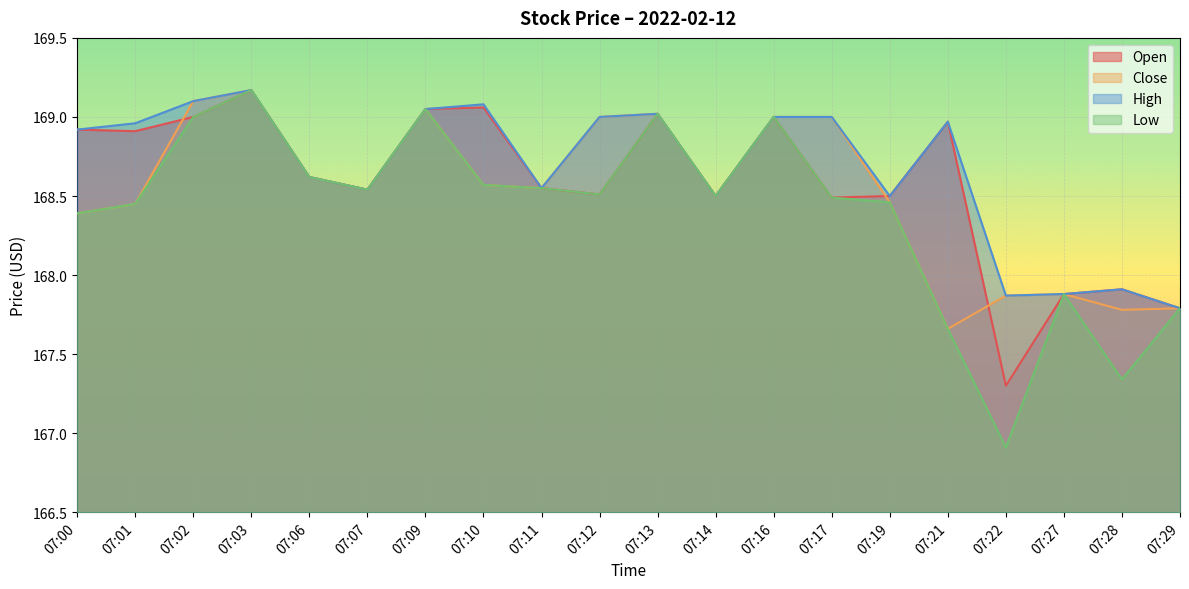

Which series has the widest spread of values?

Low